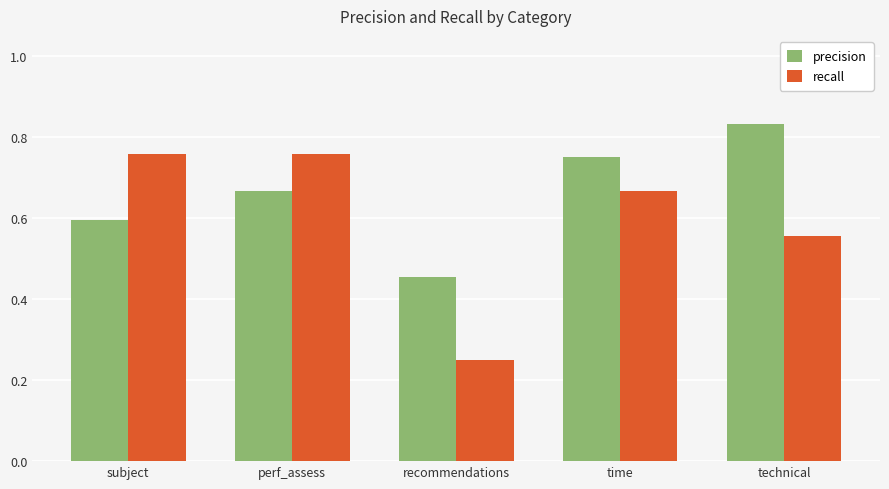

Which series has the widest spread of values?

recall